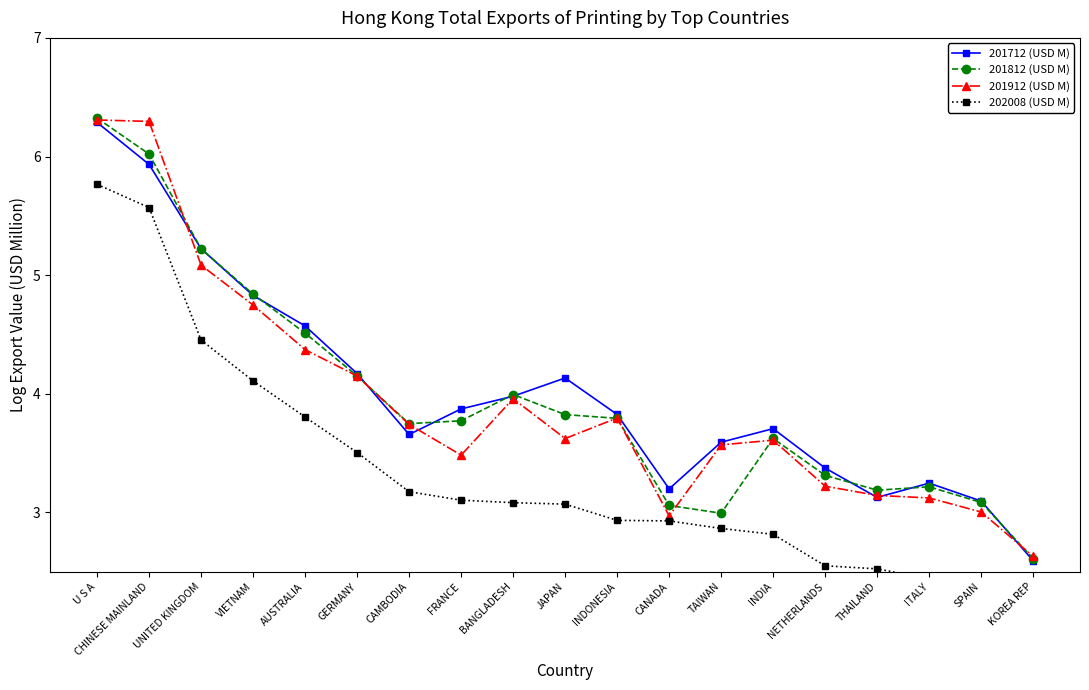

Does the chart have visible grid lines?

No